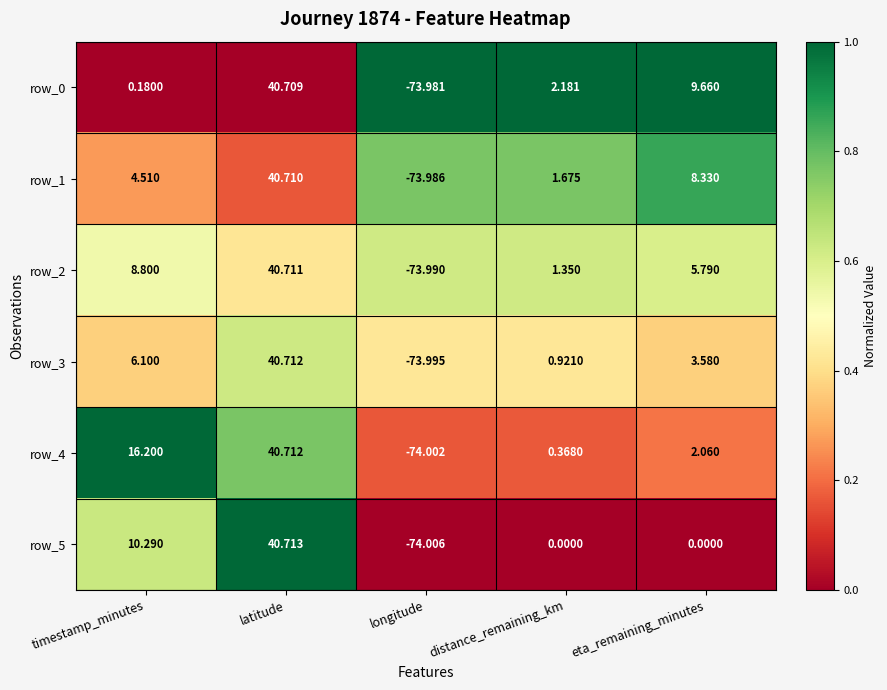

Where is row_0 nearest to the value -16?

timestamp_minutes